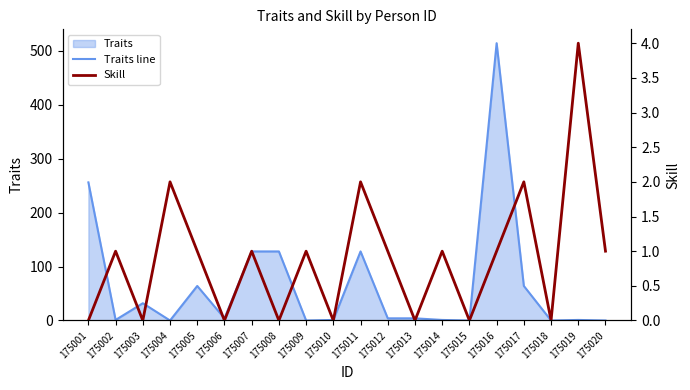

The value of Skill at 175015 is 1. True or false?

False